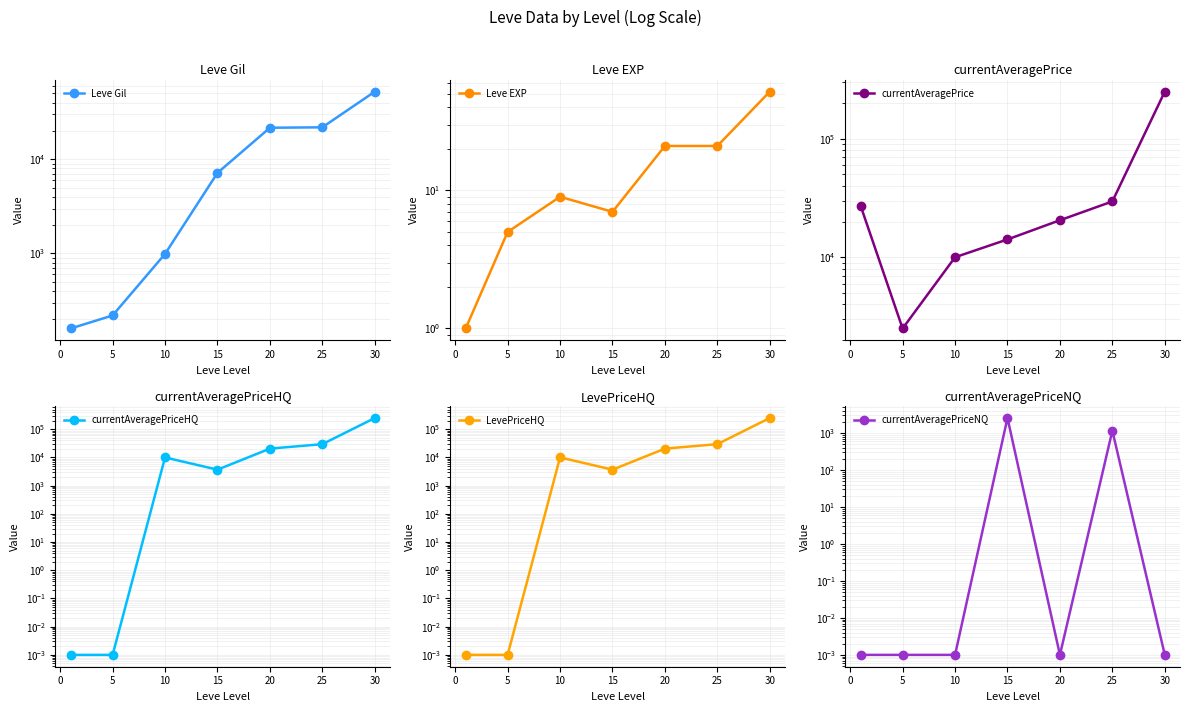

Rank the series by their maximum value, from lowest to highest.

Leve EXP, currentAveragePriceNQ, Leve Gil, currentAveragePrice, currentAveragePriceHQ, LevePriceHQ